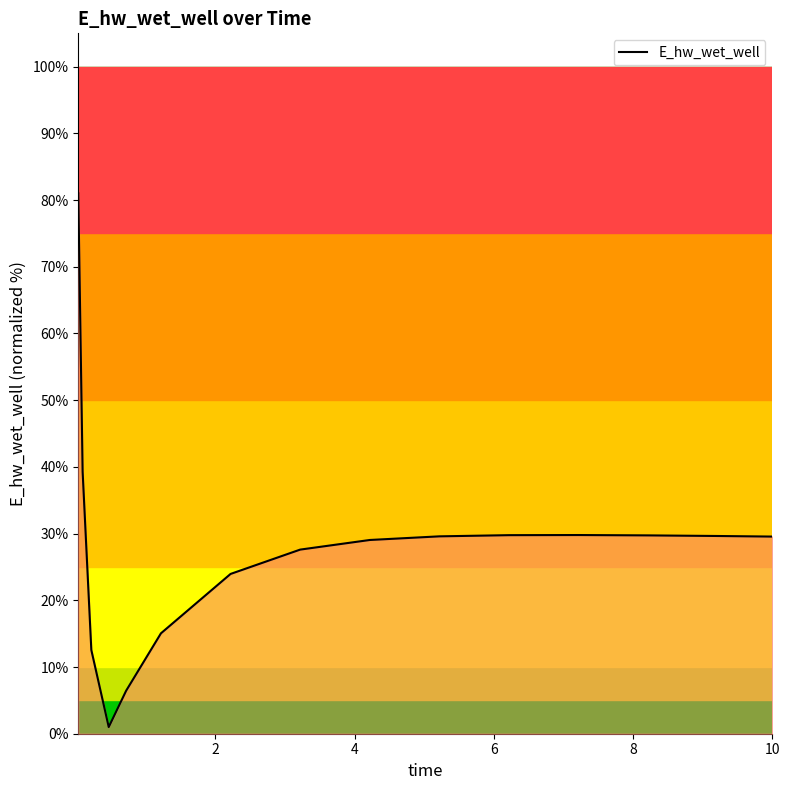

What is the sum of all values?

414.0